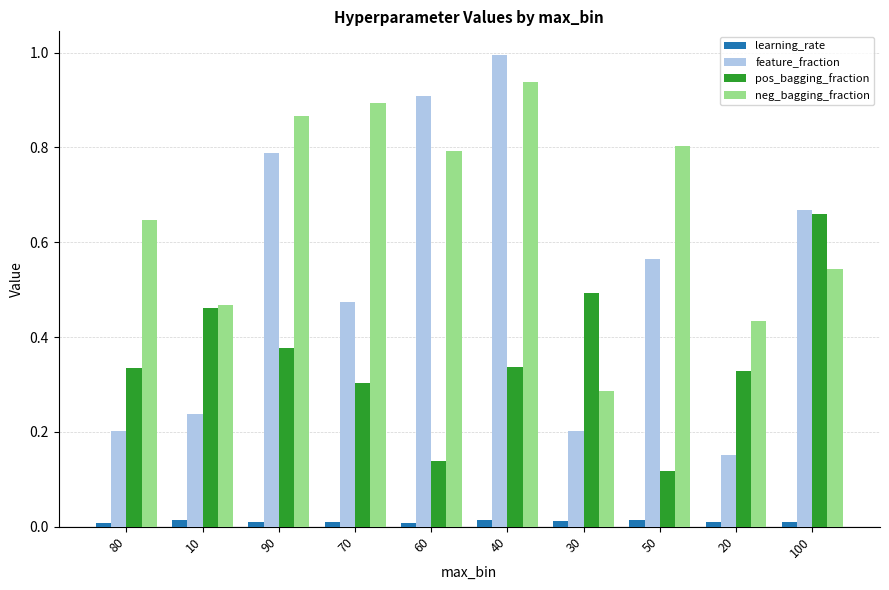

What are all the series names shown in the legend?

learning_rate, feature_fraction, pos_bagging_fraction, neg_bagging_fraction